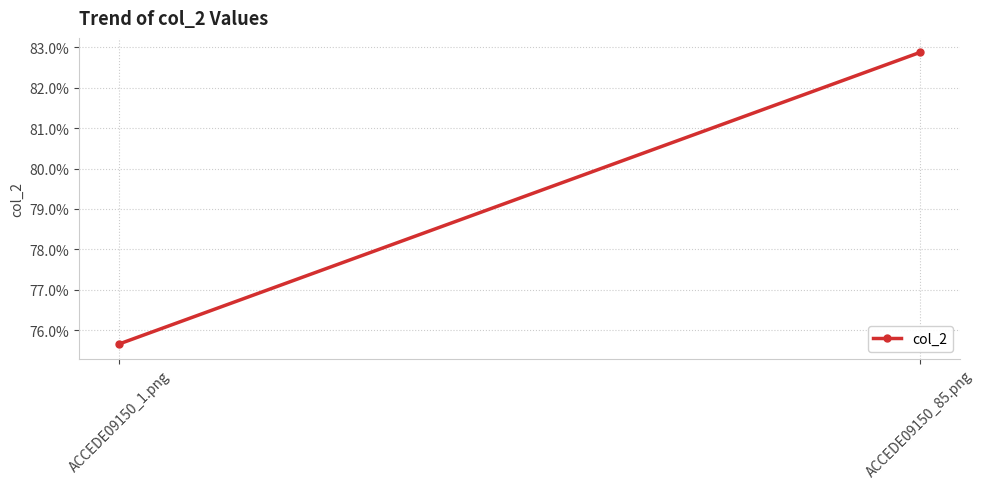

True or false: the data shows 0.8 at ACCEDE09150_1.png.

True